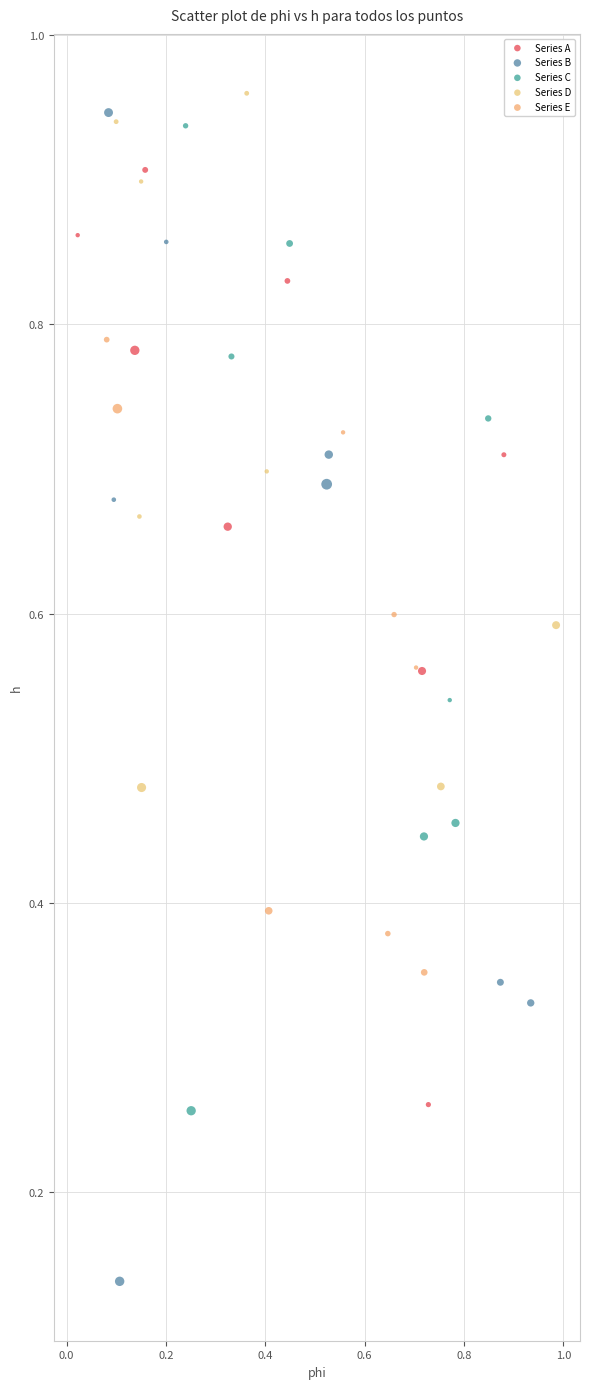

What are all the series names shown in the legend?

Series A, Series B, Series C, Series D, Series E